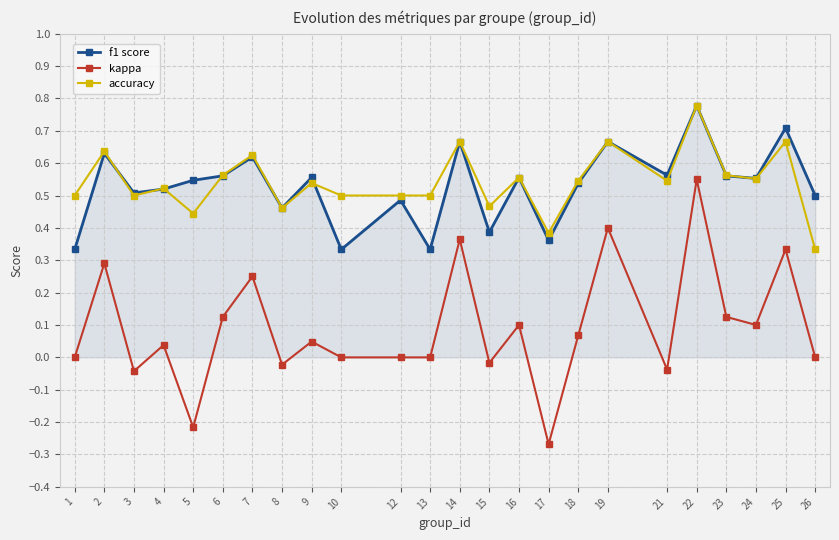

The value of kappa at 25 is 0.5. True or false?

False